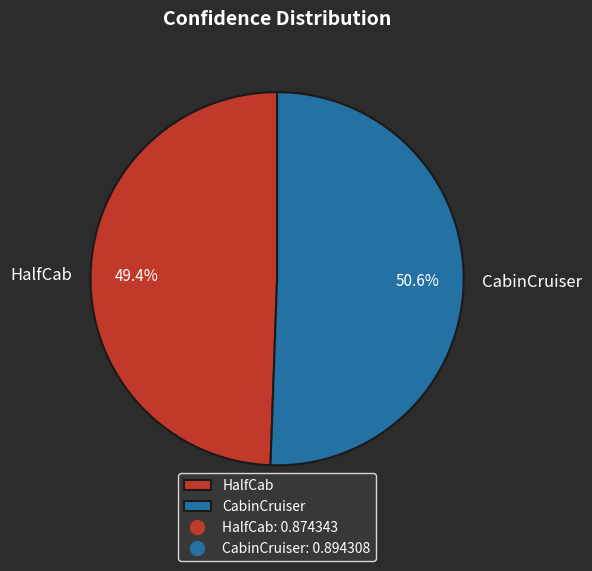

What percentage is the HalfCab slice, to the nearest percent?

49%